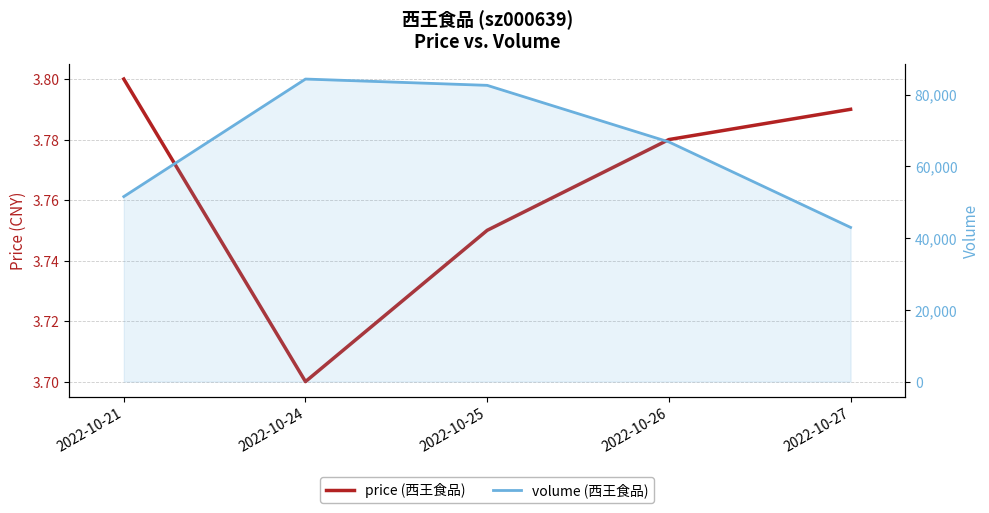

Reading right to left, what are all the values shown in this chart?

price: 2022-10-27=3.8	2022-10-26=3.8	2022-10-25=3.8	2022-10-24=3.7	2022-10-21=3.8
volume: 2022-10-27=42971.0	2022-10-26=66792.0	2022-10-25=82563.0	2022-10-24=84319.0	2022-10-21=51561.0